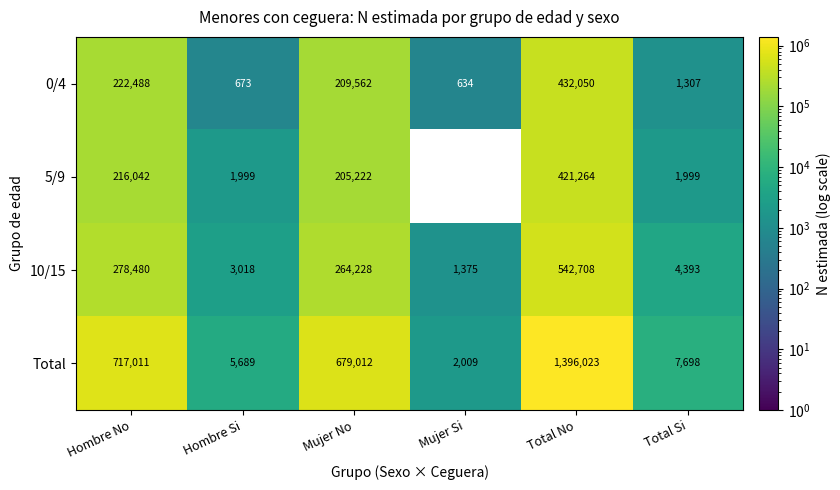

Which series has the largest total across all categories?

Total